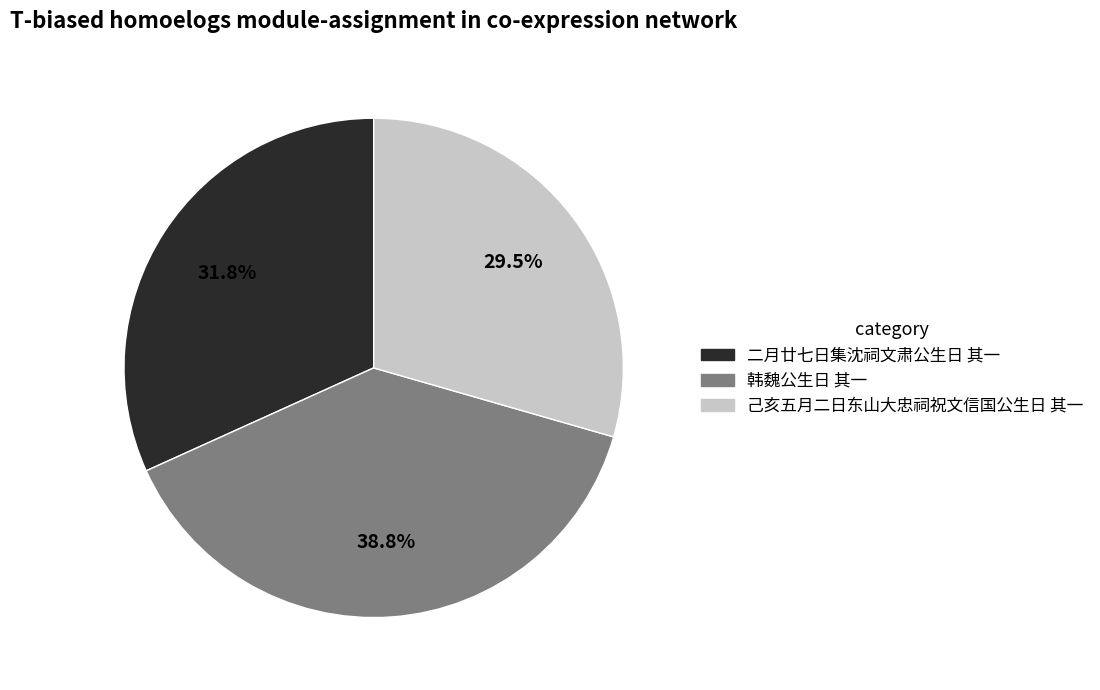

To the nearest percent, what is the difference between the 二月廿七日集沈祠文肃公生日 其一 and 己亥五月二日东山大忠祠祝文信国公生日 其一 slice percentages?

2%